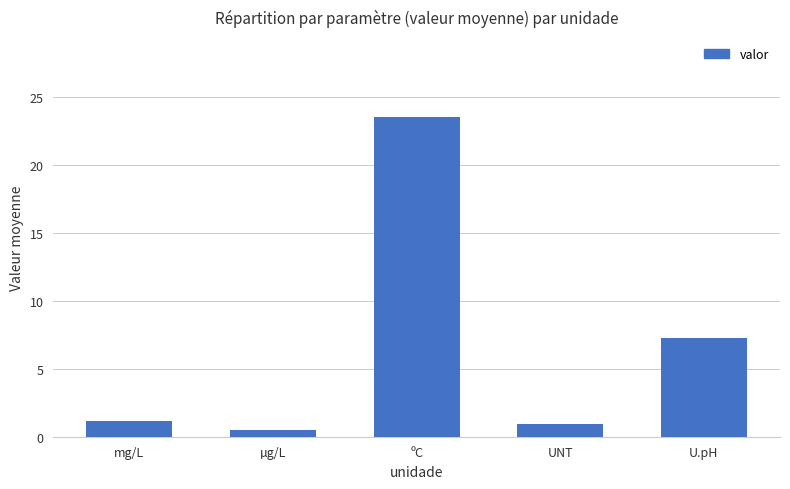

At which label is the value closest to 11?

U.pH